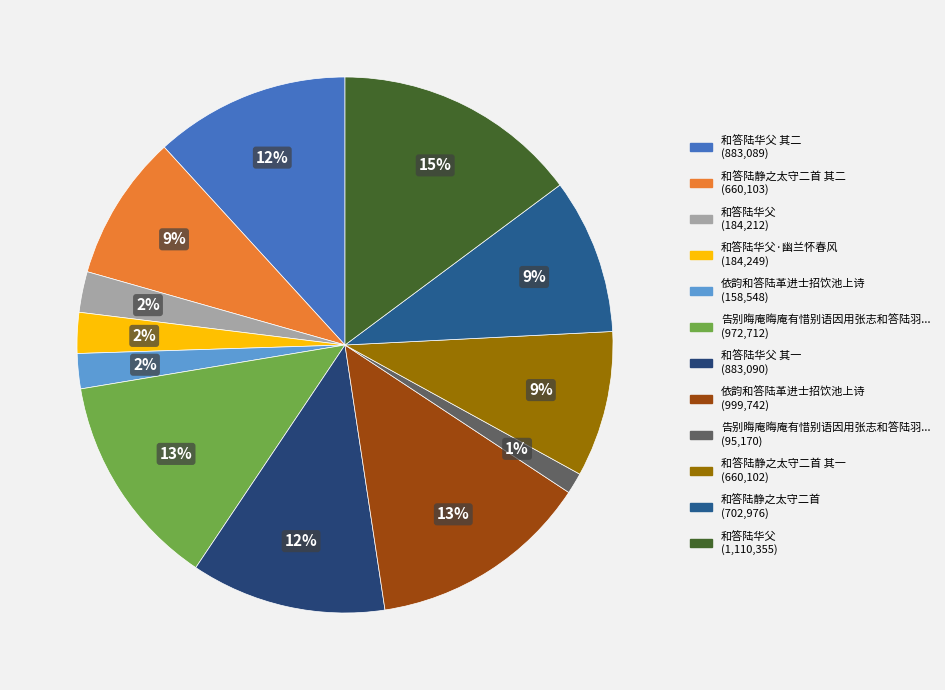

Rank the categories by value from lowest to highest.

告别晦庵晦庵有惜别语因用张志和答陆羽问作, 依韵和答陆革进士招饮池上诗, 和答陆华父, 和答陆华父·幽兰怀春风, 和答陆静之太守二首 其一, 和答陆静之太守二首 其二, 和答陆静之太守二首, 和答陆华父 其二, 和答陆华父 其一, 告别晦庵晦庵有惜别语因用张志和答陆羽问作诗呈之, 依韵和答陆革进士招饮池上诗, 和答陆华父